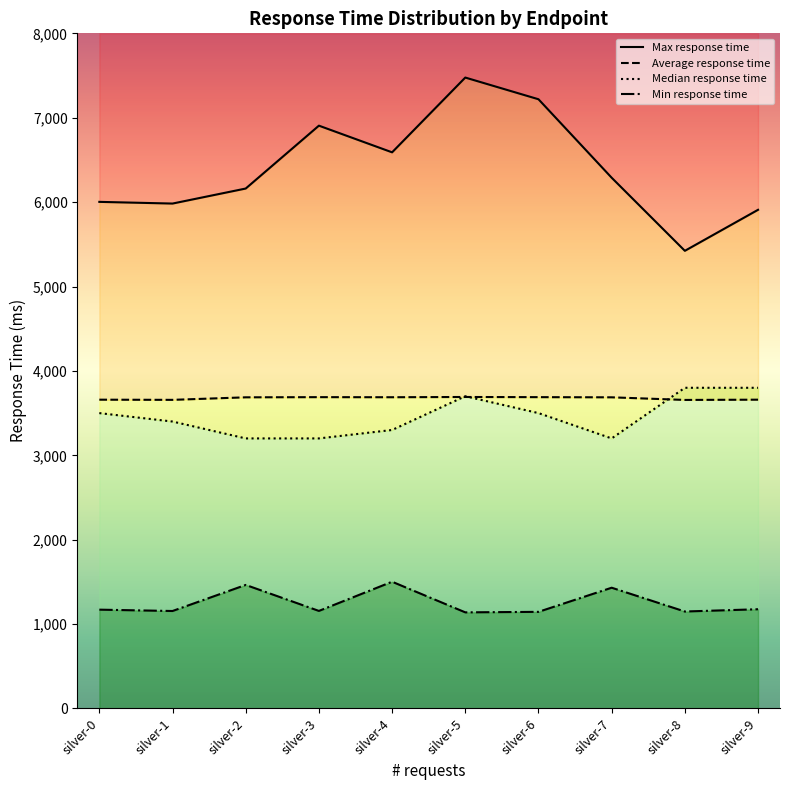

Reading left to right, what are all the values shown in this chart?

Max response time: 6003	5983	6161	6906	6590	7476	7219	6289	5423	5909
Average response time: 3659	3657	3687	3689	3688	3691	3689	3687	3656	3659
Median response time: 3500	3400	3200	3200	3300	3700	3500	3200	3800	3800
Min response time: 1171	1155	1464	1156	1502	1139	1145	1431	1149	1176